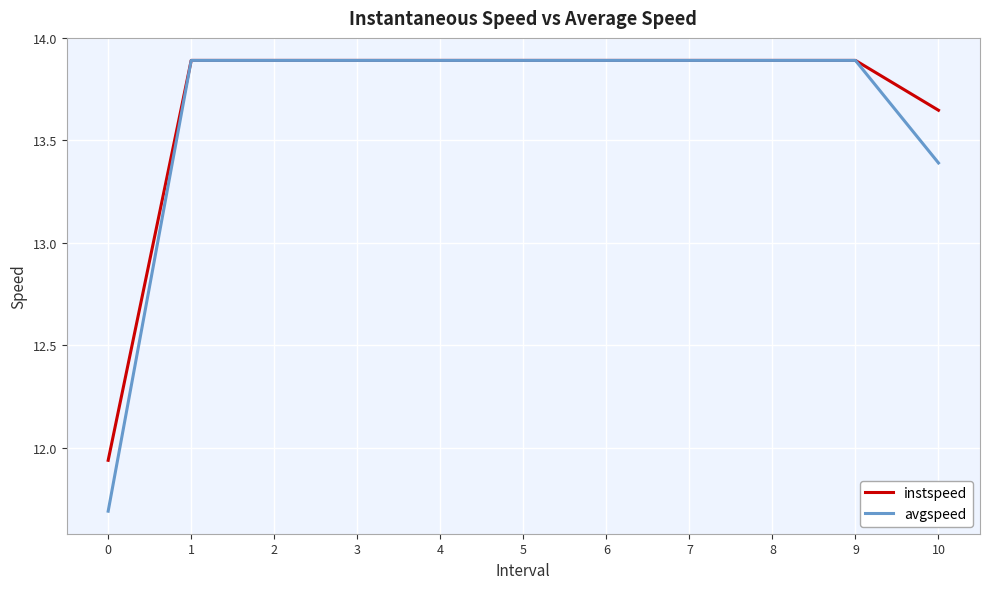

What are all the series names shown in the legend?

instspeed, avgspeed